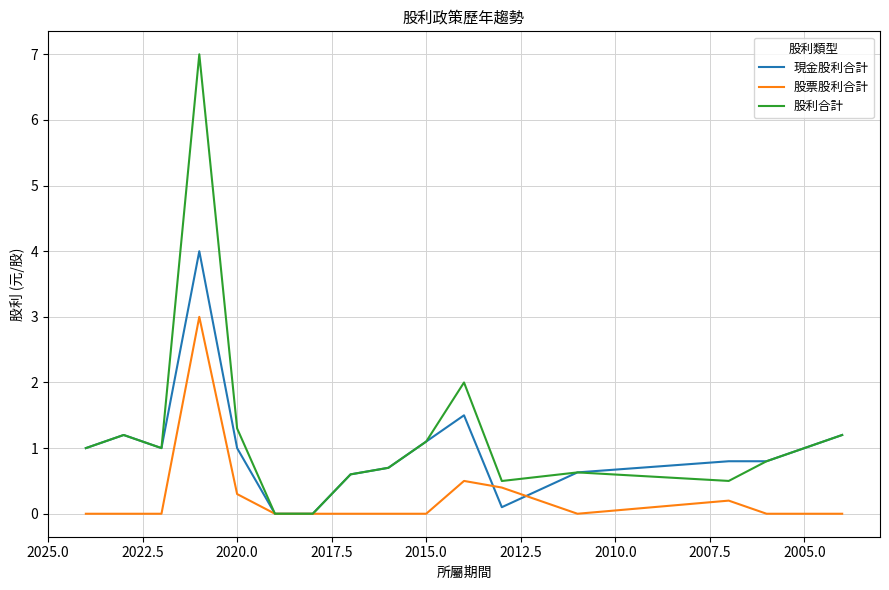

Does the chart display data point markers on the line(s)?

No